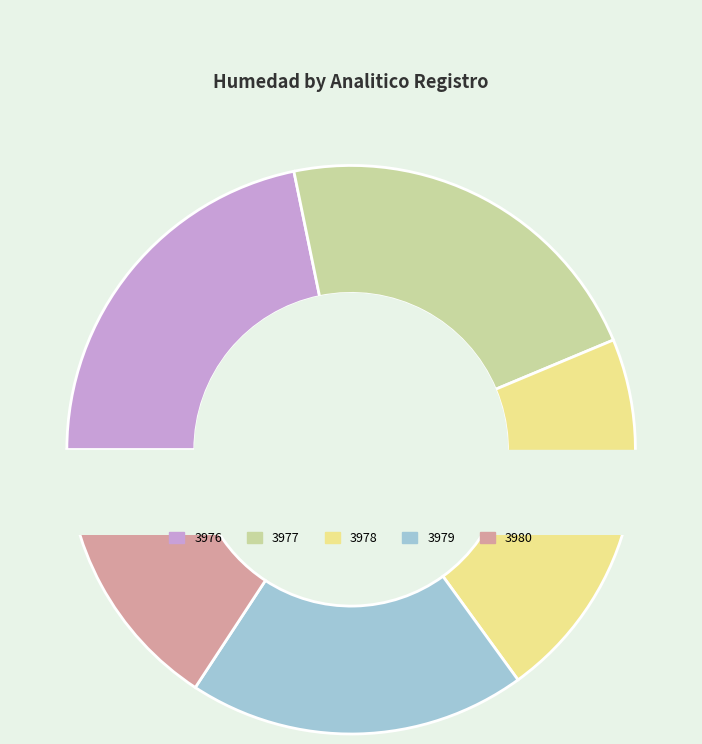

What percentage is the 3980 slice, to the nearest percent?

16%